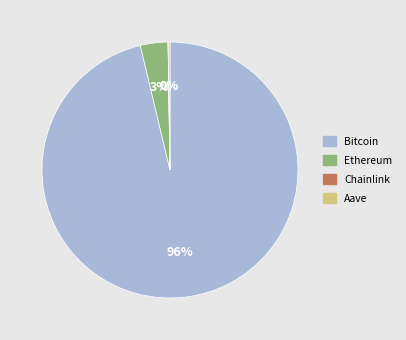

Do Bitcoin and Ethereum together represent more than half of the pie?

Yes